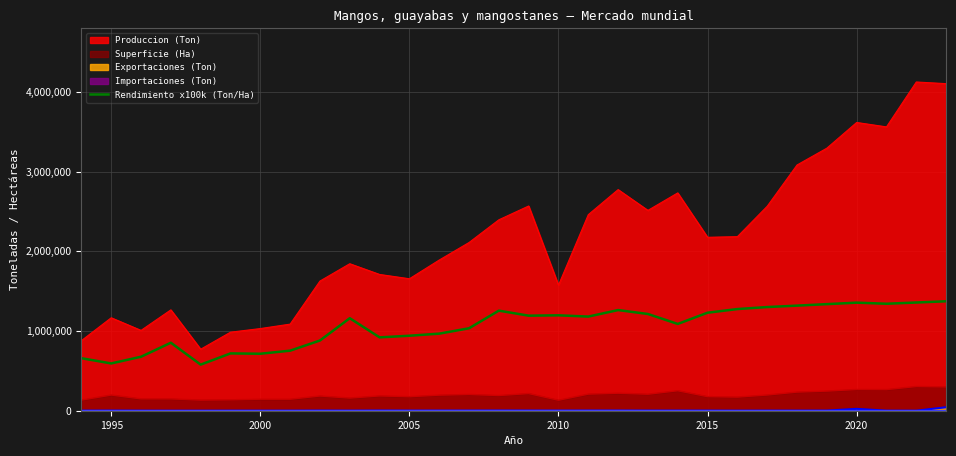

What is the label of the 2nd point from the left?

1995